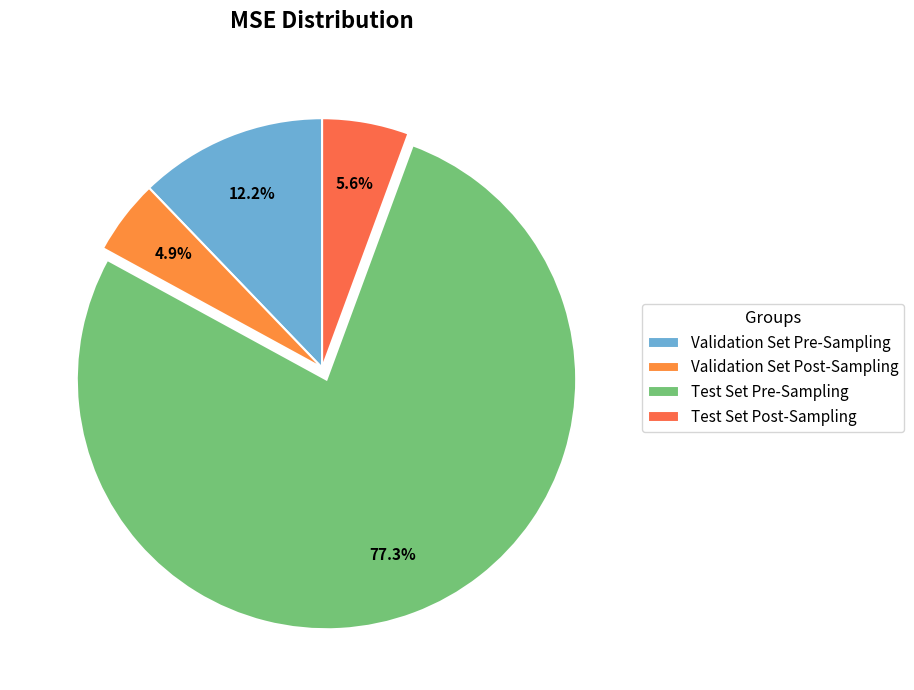

To the nearest percent, what is the average slice percentage?

25%